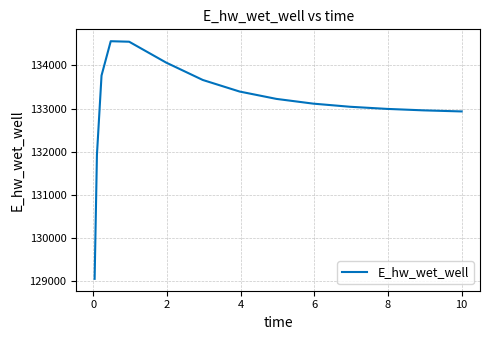

What is the difference between the maximum and minimum values?

5516.9